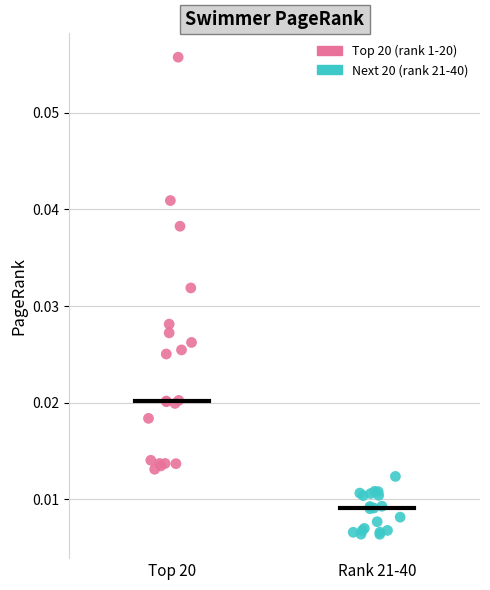

Which series has the largest Y range (max minus min)?

Top 20 (rank 1-20)